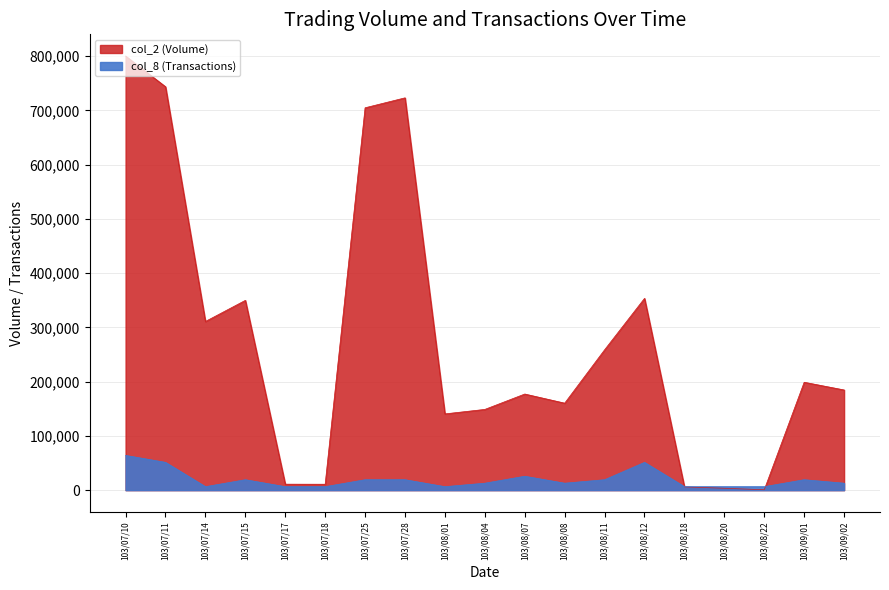

Where does the col_2 (Volume) series first go above 184690?

103/07/10